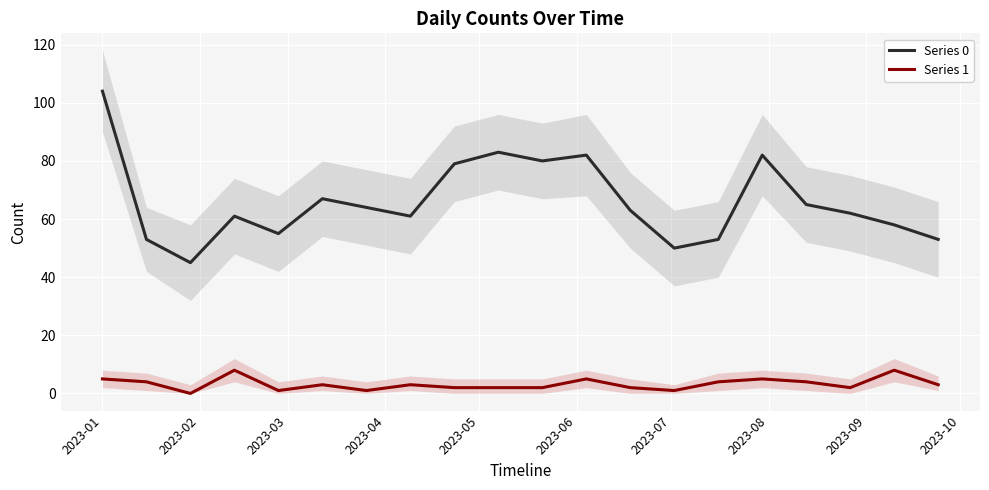

True or false: Series 0 and Series 1 intersect in this chart.

False